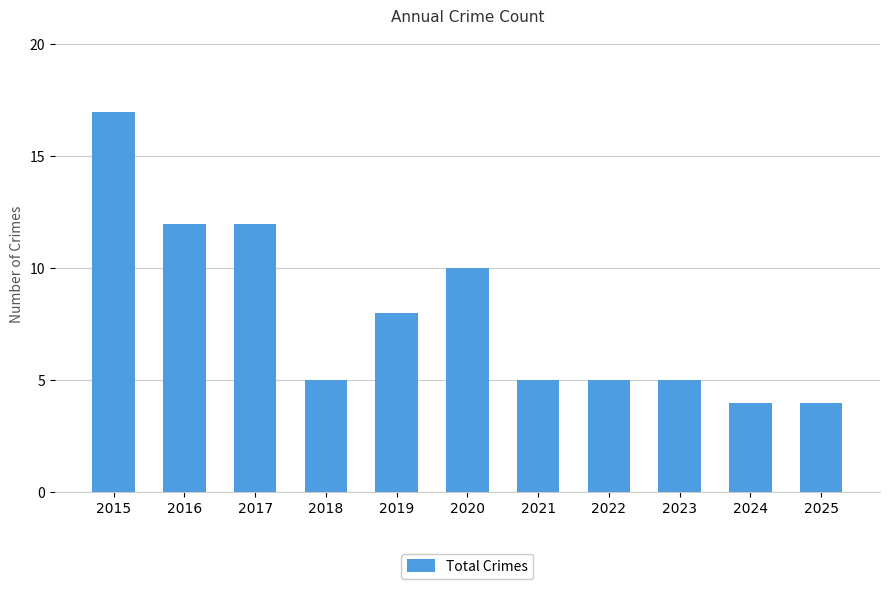

What is the greatest value displayed?

17